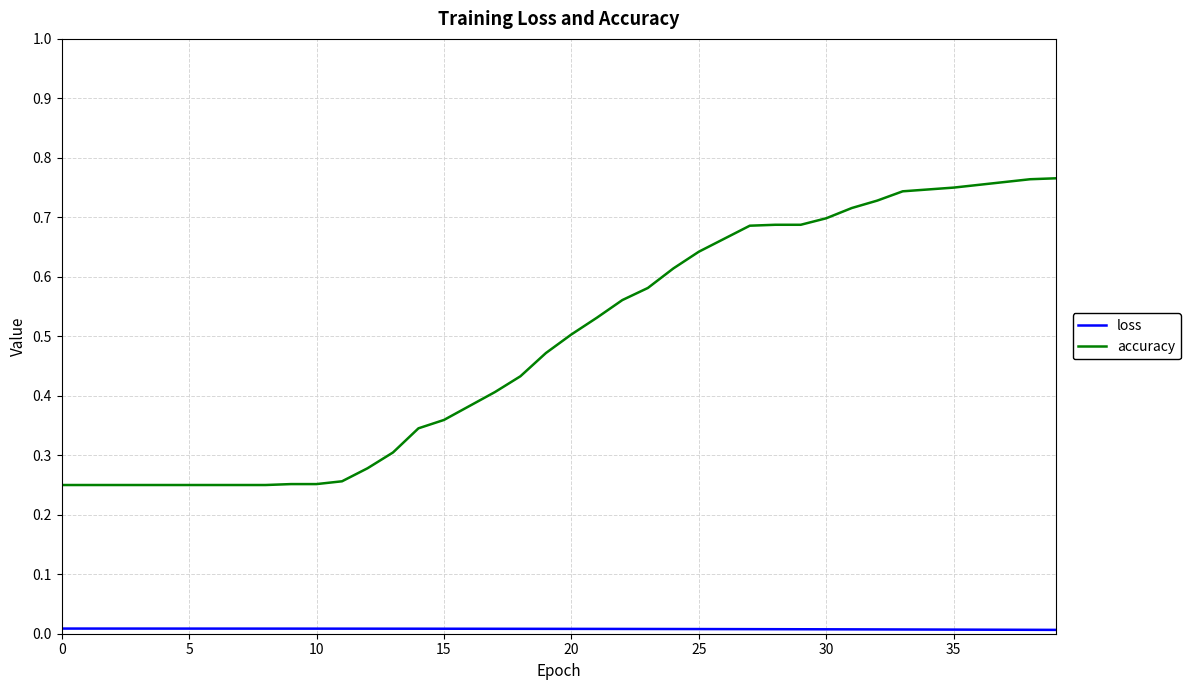

Which series has the largest total across all categories?

accuracy